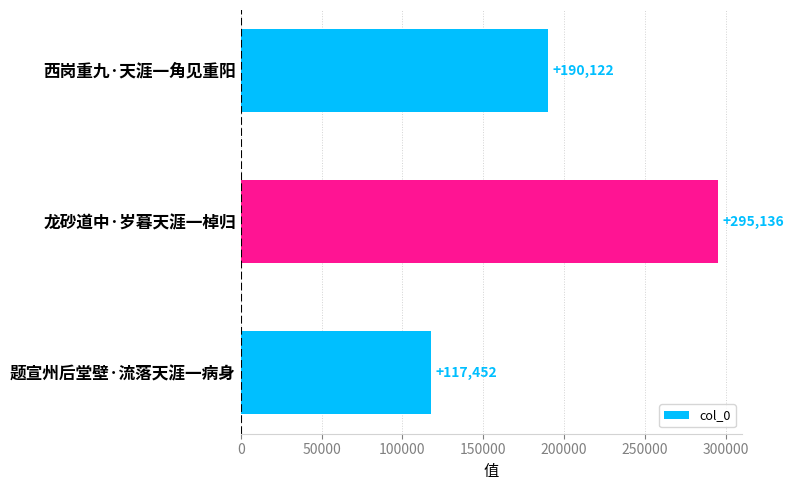

True or false: the data shows 295136 at 龙砂道中·岁暮天涯一棹归.

True